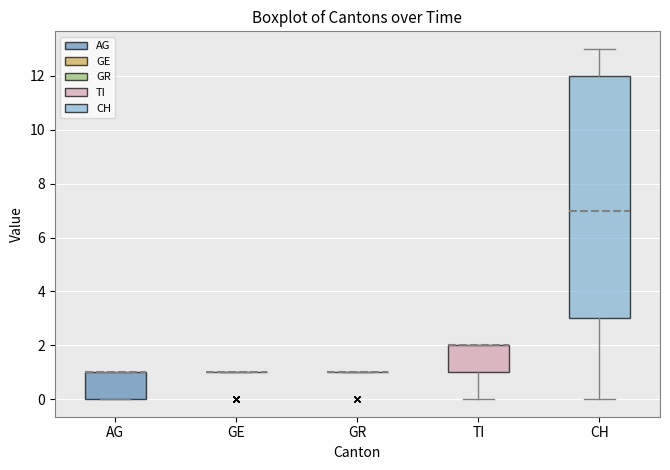

Where is the lower edge of the box for TI on the y-axis? The values are not printed on the chart, so give them approximately, as read against the axis.

1